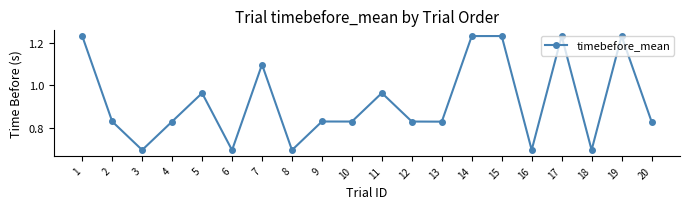

Is it true that the value at 9 is 1.3?

False